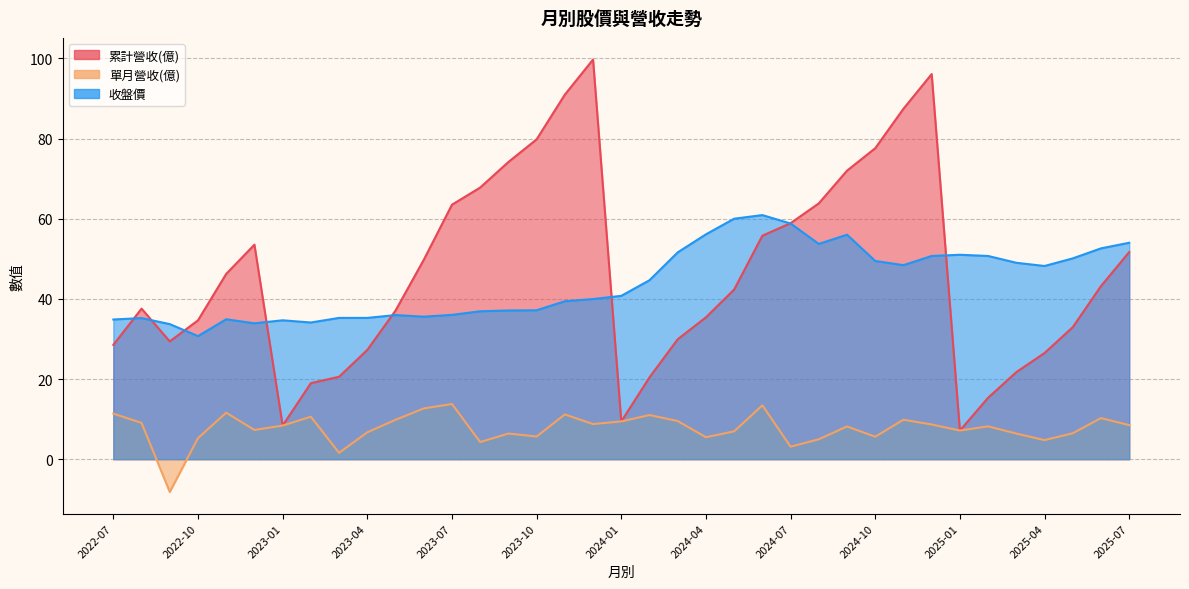

True or false: 累計營收(億) and 單月營收(億) cross at least once.

False